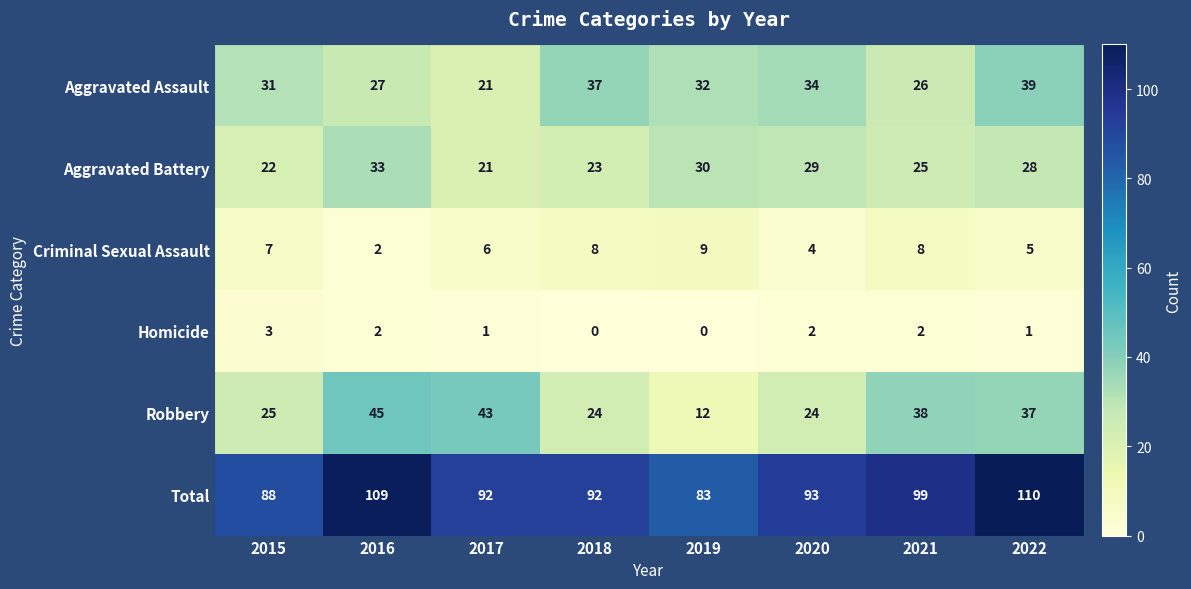

True or false: Robbery has a value of 19 at 2022.

False